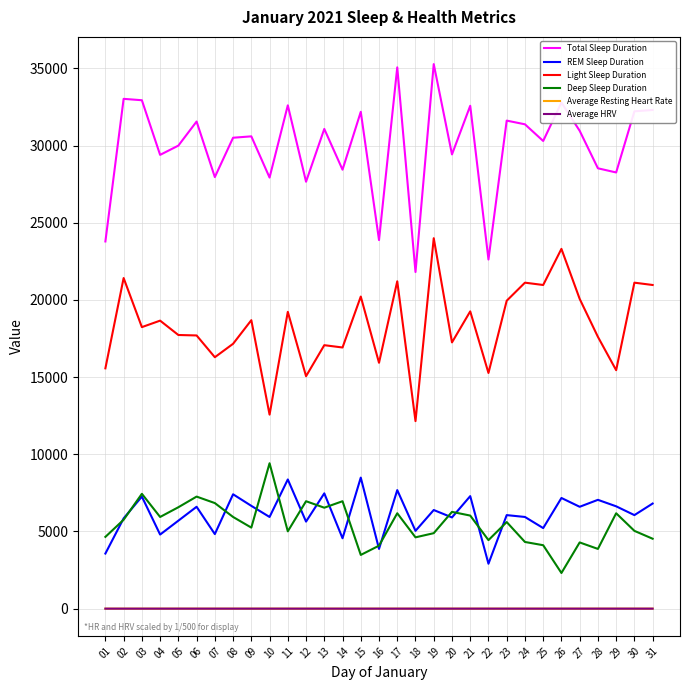

True or false: Total Sleep Duration and Average HRV cross at least once.

False